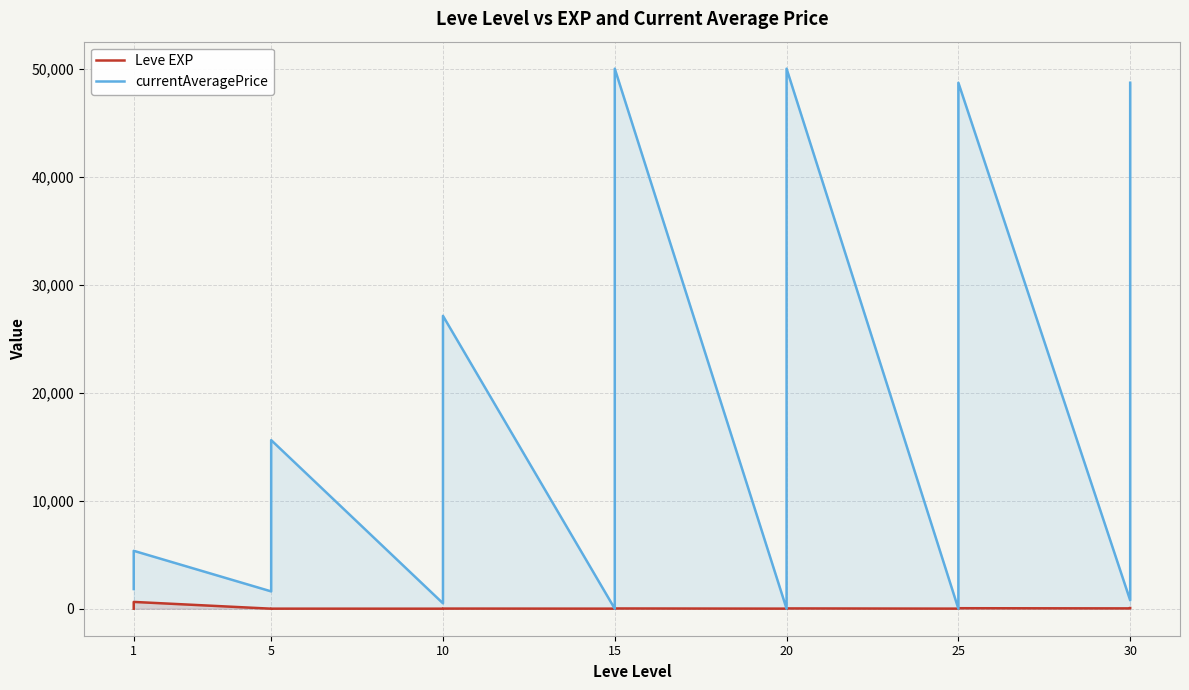

After their last crossing, which series has the higher values: Leve EXP or currentAveragePrice?

currentAveragePrice